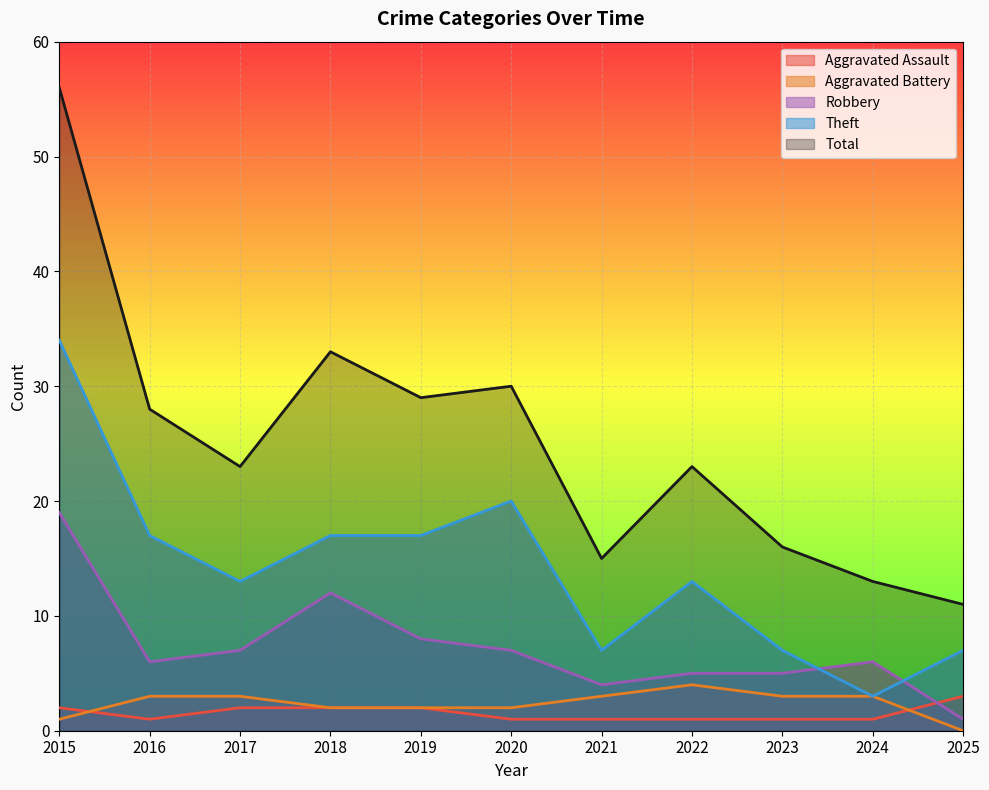

Rank the series by their maximum value, from lowest to highest.

Aggravated Assault, Aggravated Battery, Robbery, Theft, Total